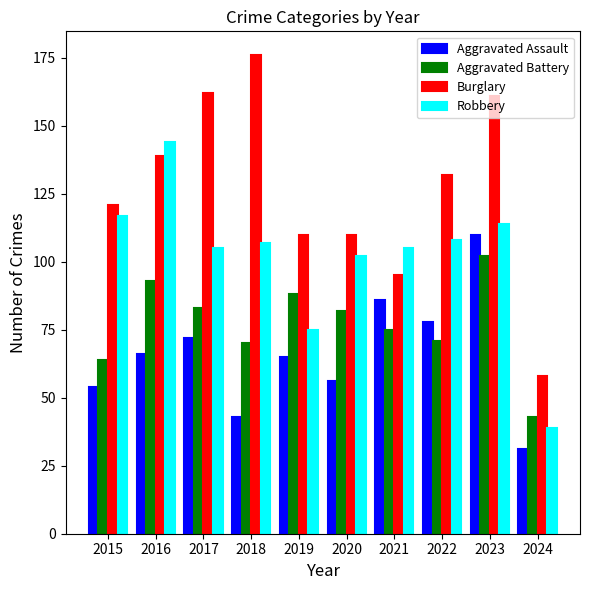

The value of Aggravated Assault at 2023 is 110. True or false?

True